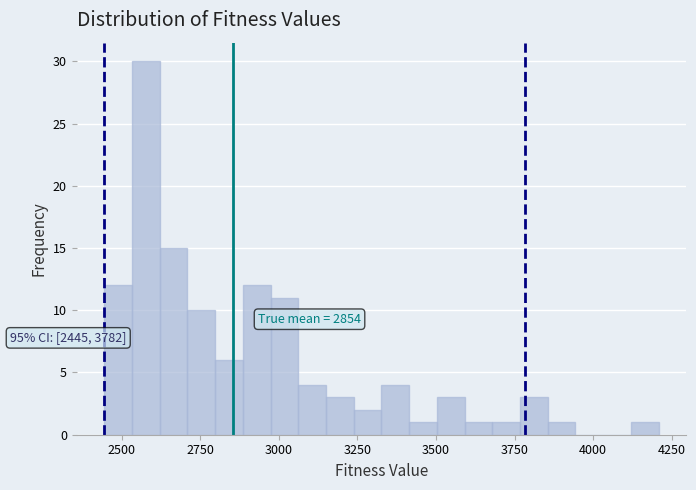

Read against the x-axis, roughly where is the centre of the tallest bar?

2600